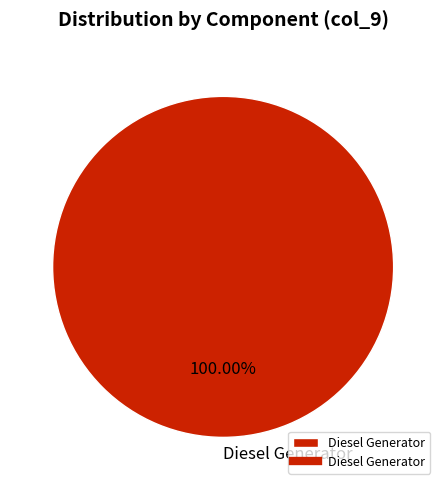

Rank the categories by value from lowest to highest.

Diesel Generator